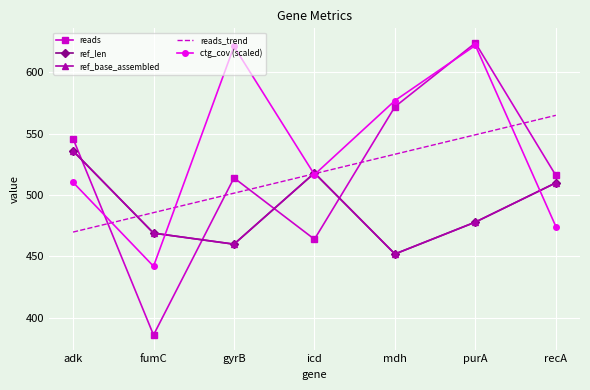

What is the minimum value for reads?

386.0